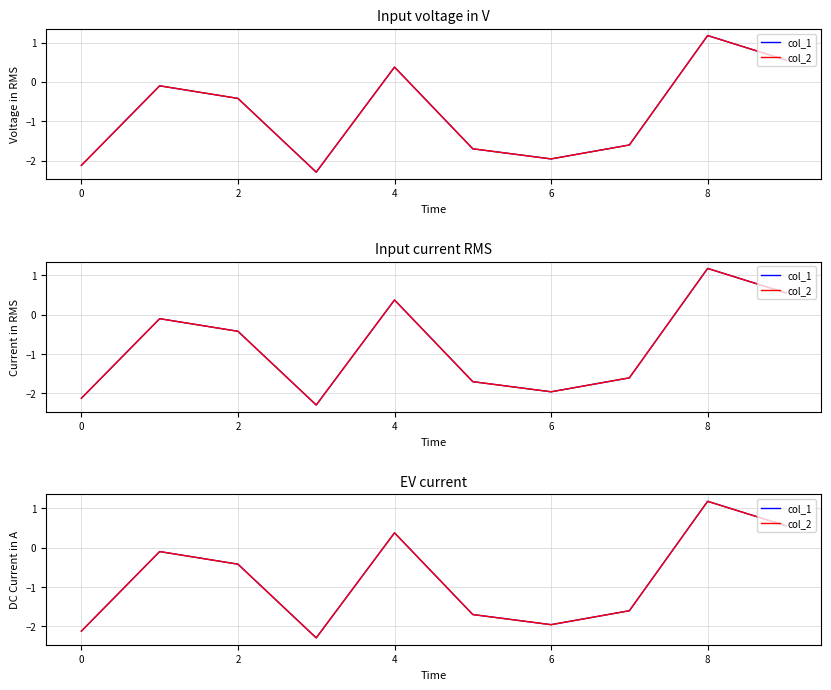

Is it true that col_2 equals 1.2 at 8?

True